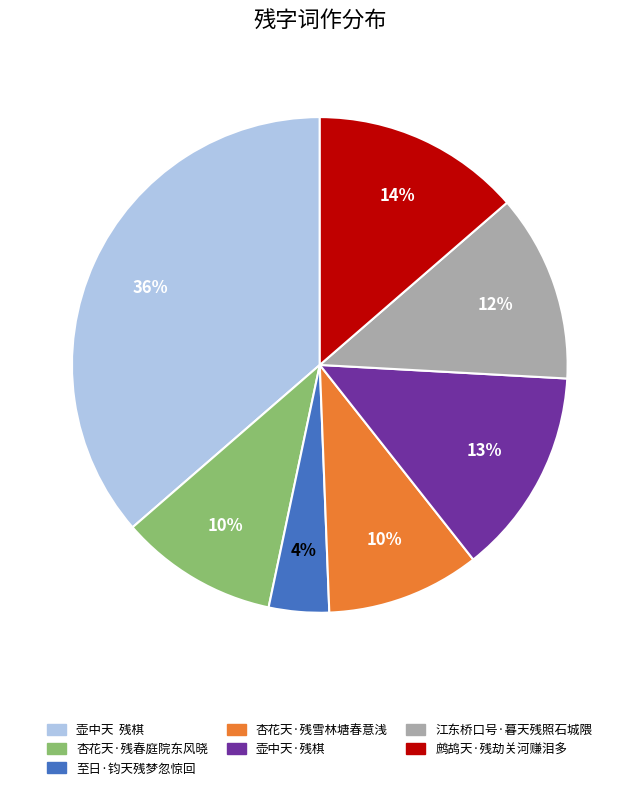

Count the number of slices in the pie.

7